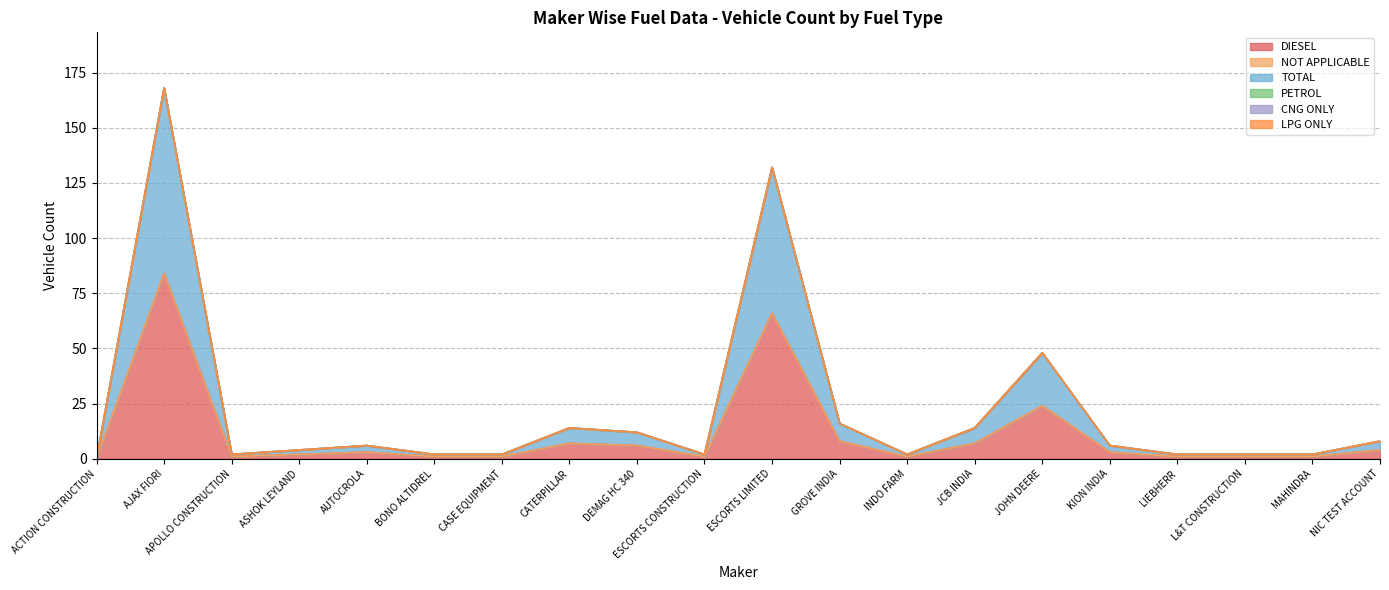

True or false: CNG ONLY and LPG ONLY intersect in this chart.

False